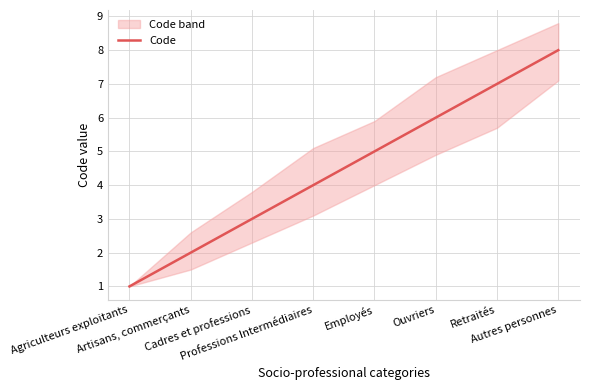

Reading left to right, list all the values displayed in this chart.

1	2	3	4	5	6	7	8